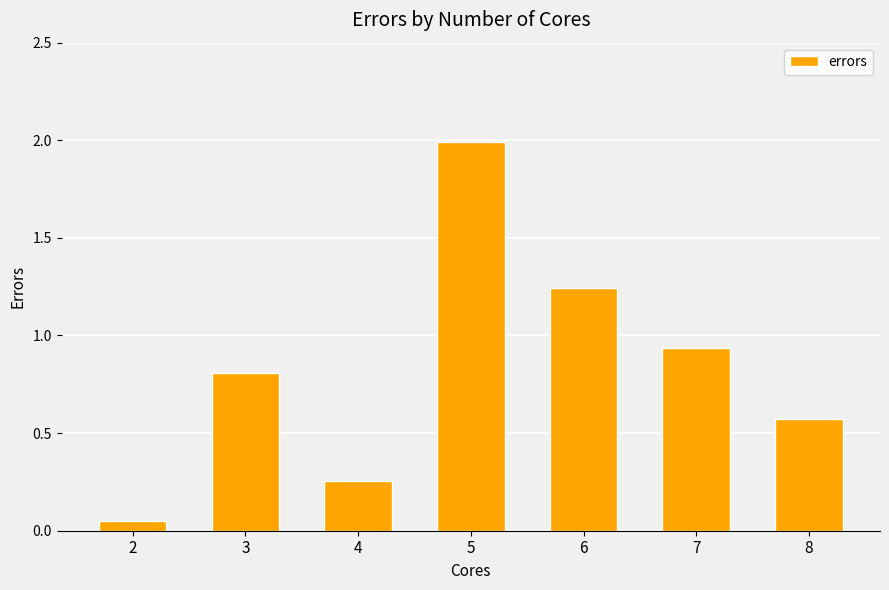

The chart shows a value of 2.0 at 5. True or false?

True